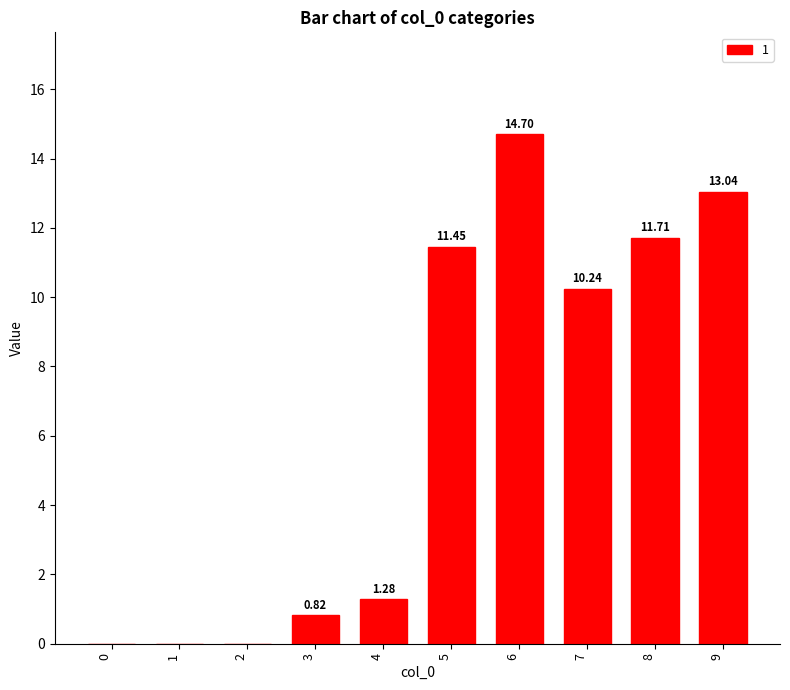

Are the bars horizontal?

No